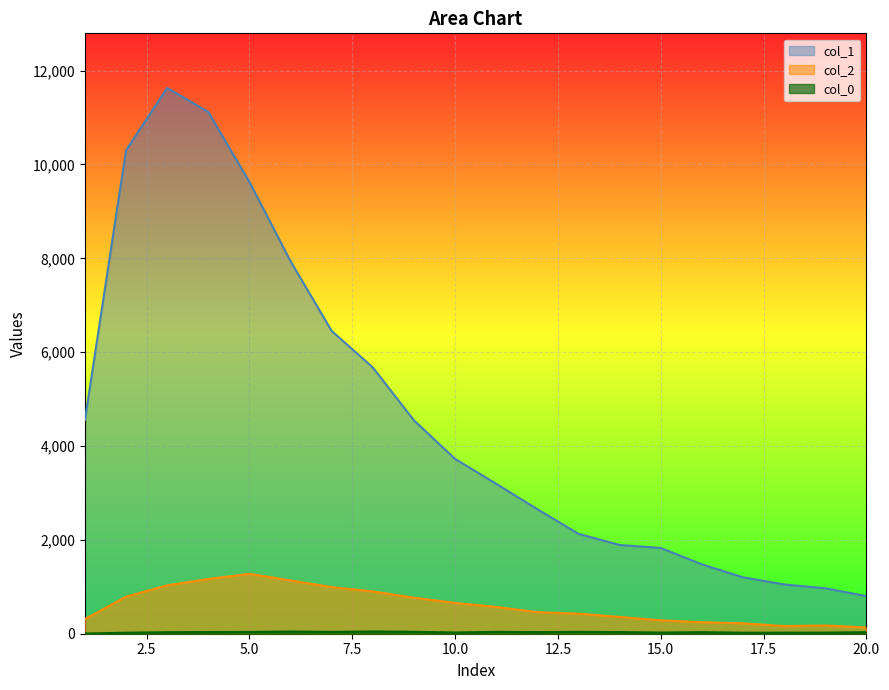

What is the minimum value shown in the chart?

4